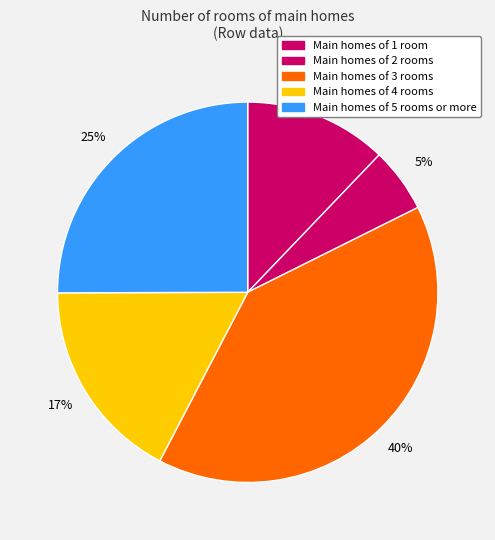

How many segments does this pie chart have?

5